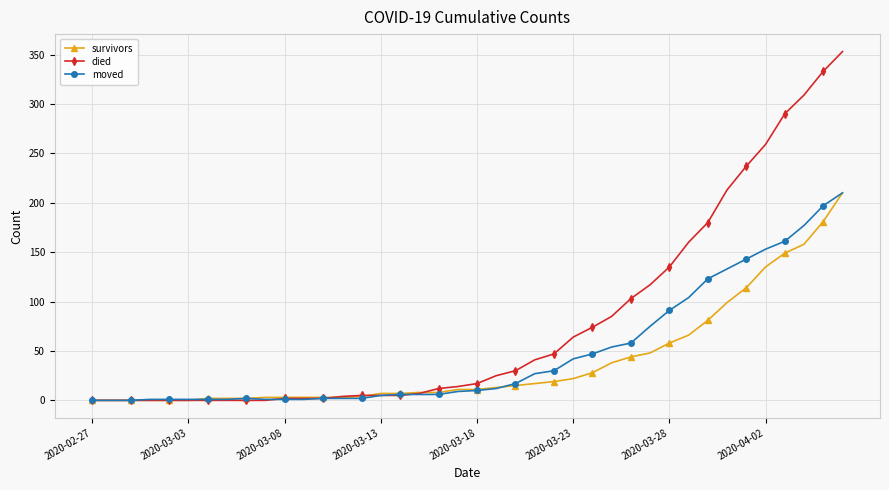

Which series has the widest spread of values?

died